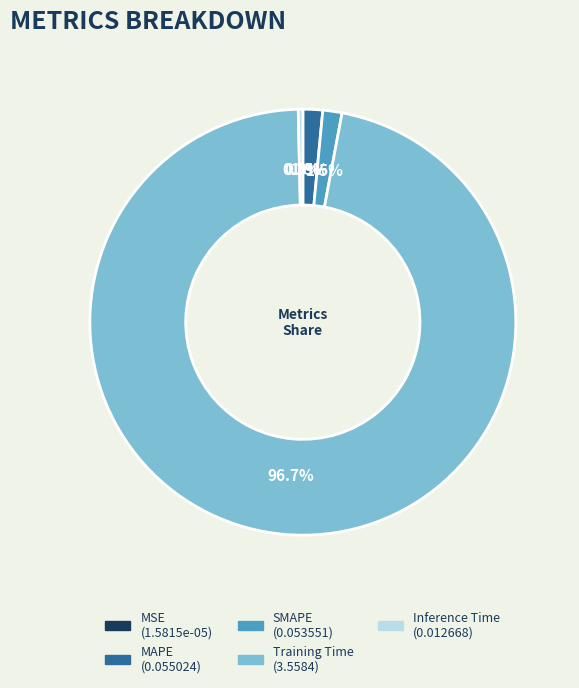

Do Inference Time and Training Time together represent more than half of the pie?

Yes